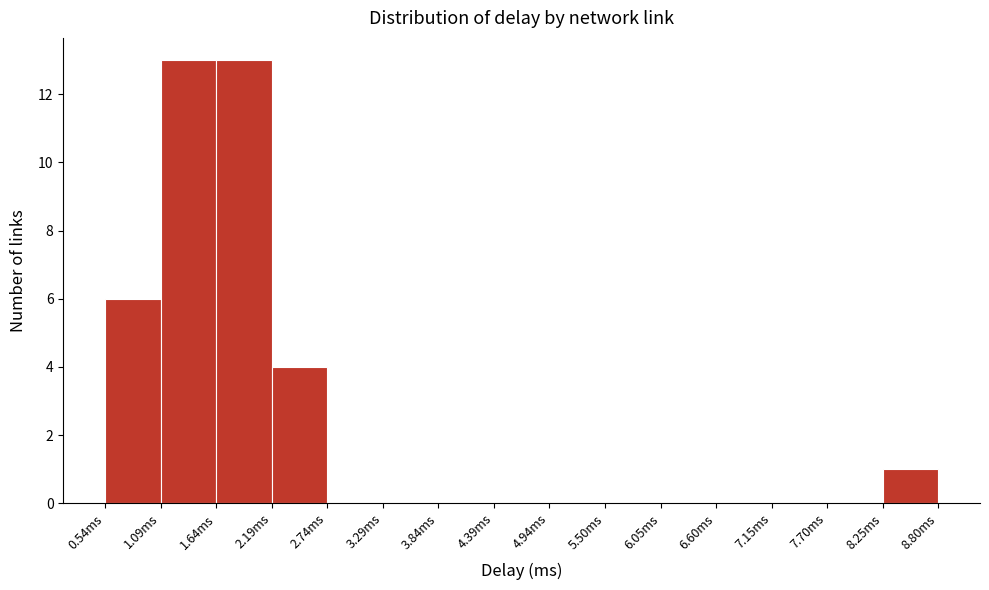

Reading left to right, list every bar in this chart as the range it spans on the x-axis followed by its height. Neither the bar edges nor the heights are printed on the chart, so give them approximately, as read against the axes.

0.5 to 1.1: 6
1.1 to 1.6: 13
1.6 to 2.2: 13
2.2 to 2.7: 4
2.7 to 3.3: 0
3.3 to 3.8: 0
3.8 to 4.4: 0
4.4 to 4.9: 0
4.9 to 5.5: 0
5.5 to 6.0: 0
6.0 to 6.6: 0
6.6 to 7.1: 0
7.1 to 7.7: 0
7.7 to 8.2: 0
8.2 to 8.8: 1